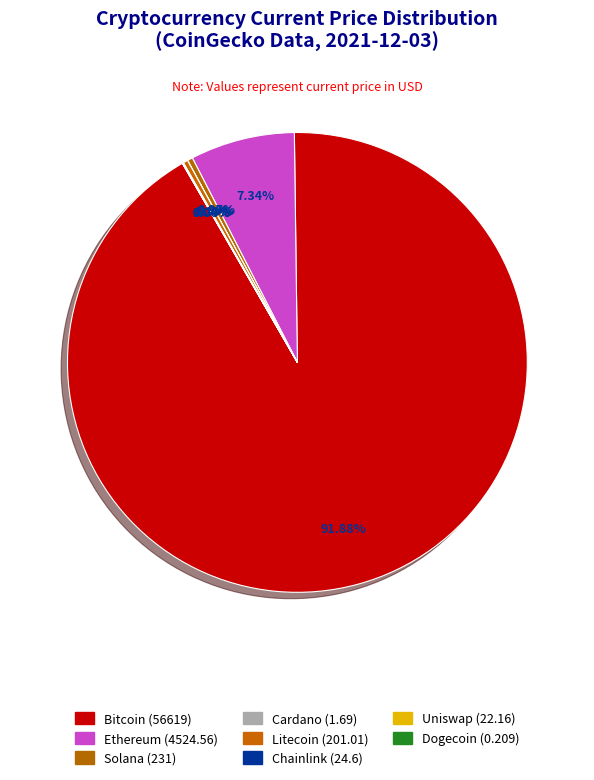

How many segments does this pie chart have?

8